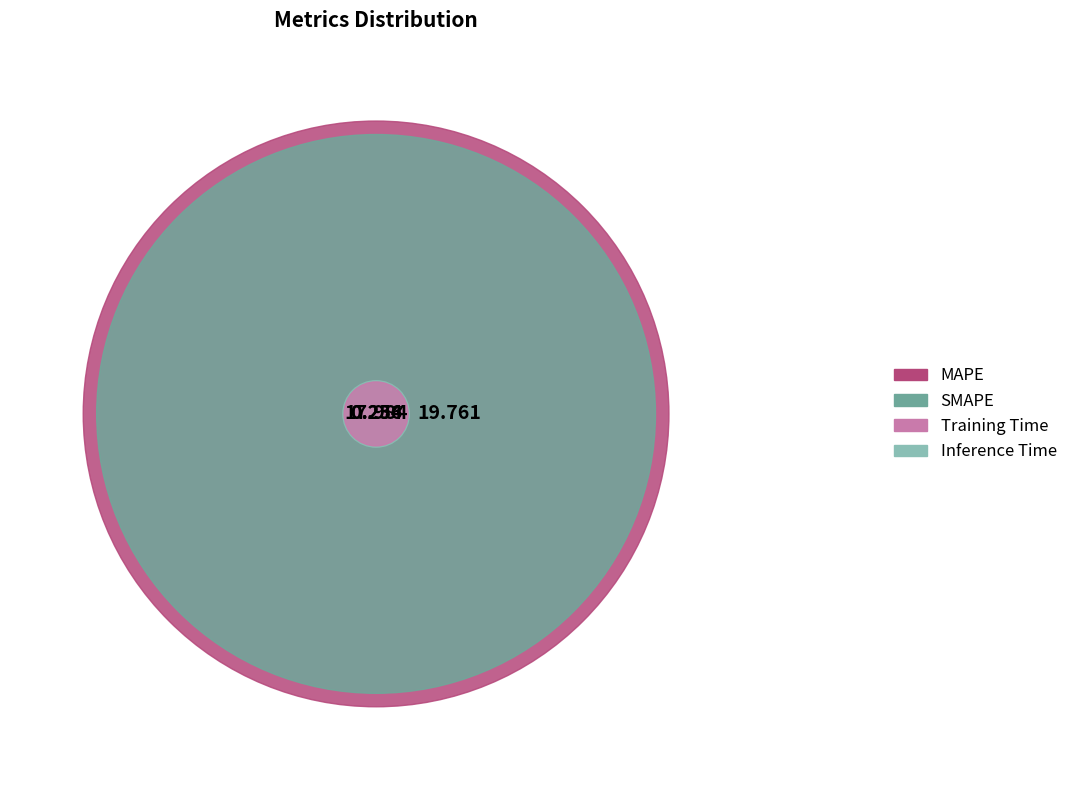

Which has a higher value, SMAPE or Training Time?

SMAPE